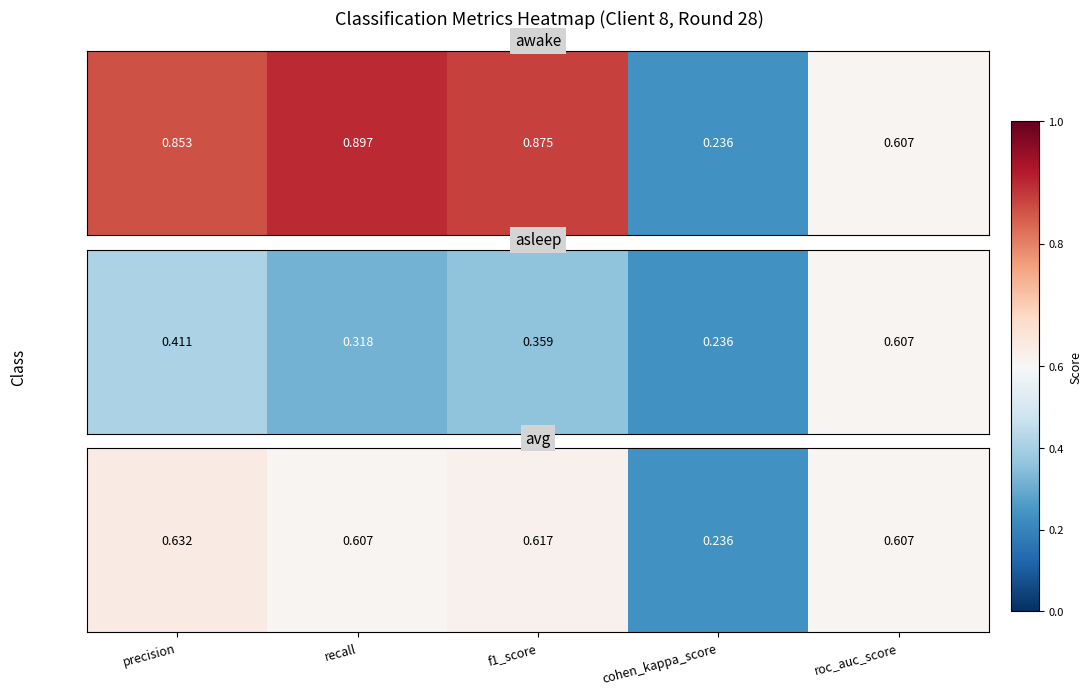

What is the change in value from precision to cohen_kappa_score?

-0.4